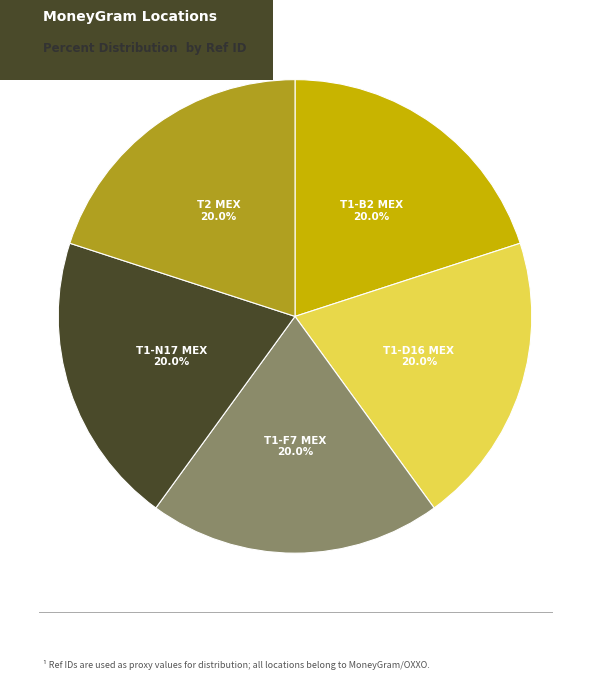

Approximately how many times larger is the value at T2 MEX 20.0% compared to T1-B2 MEX 20.0%?

1.0